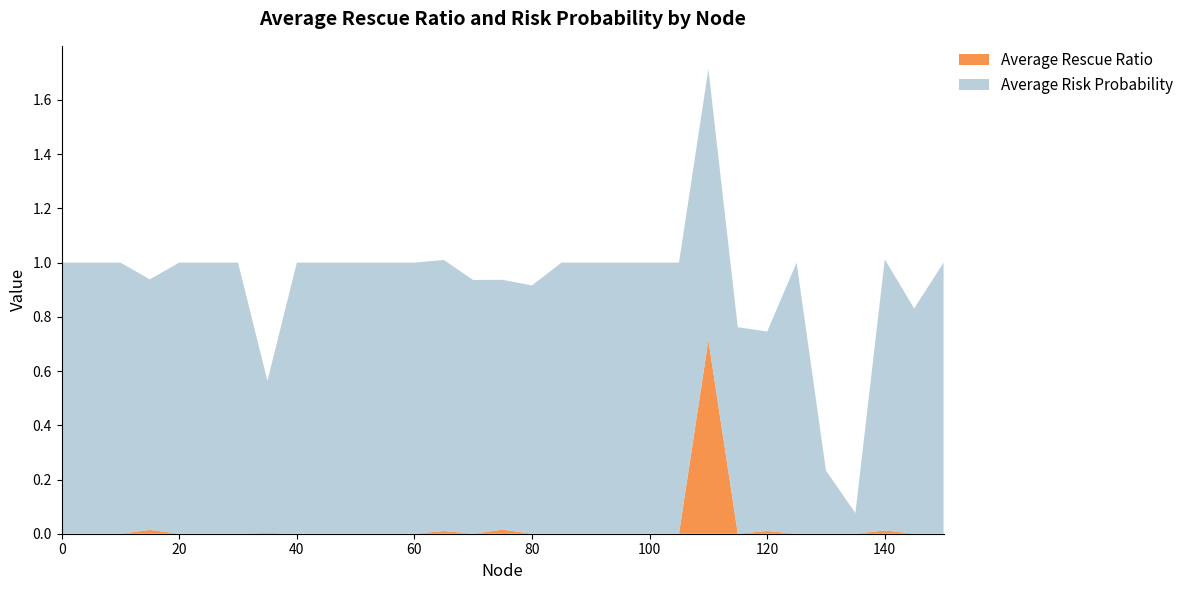

What is the total value across all series at 20?

1.0